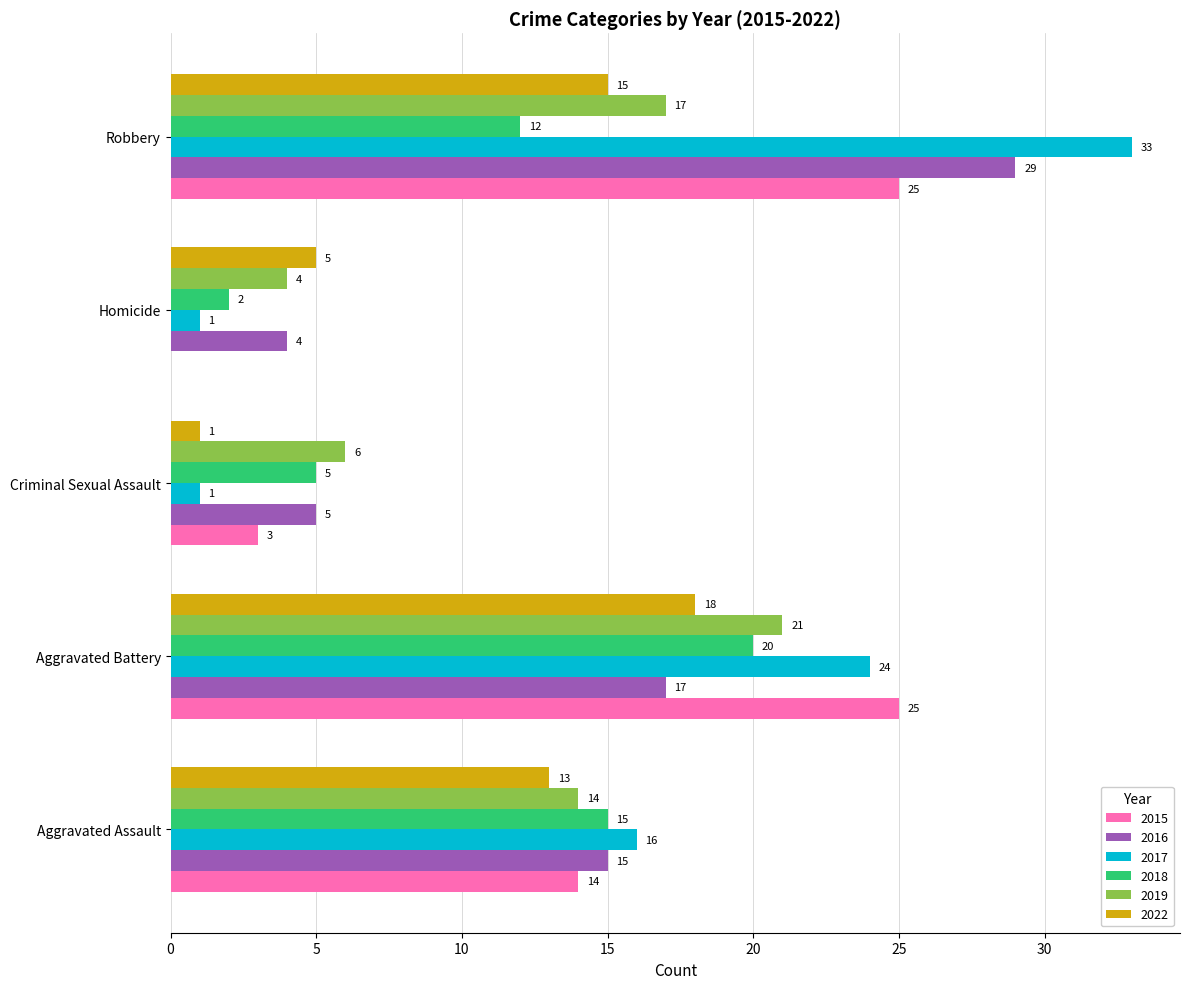

Is the value of 2015 at Aggravated Assault greater than the value of 2018 at Robbery?

Yes